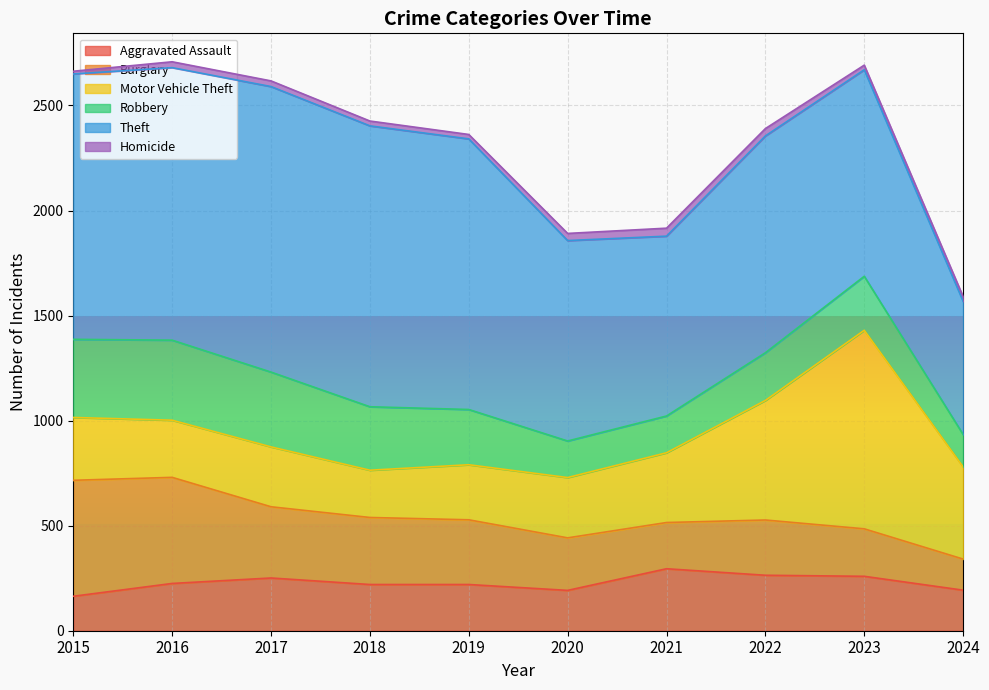

How many series are shown in this chart?

6